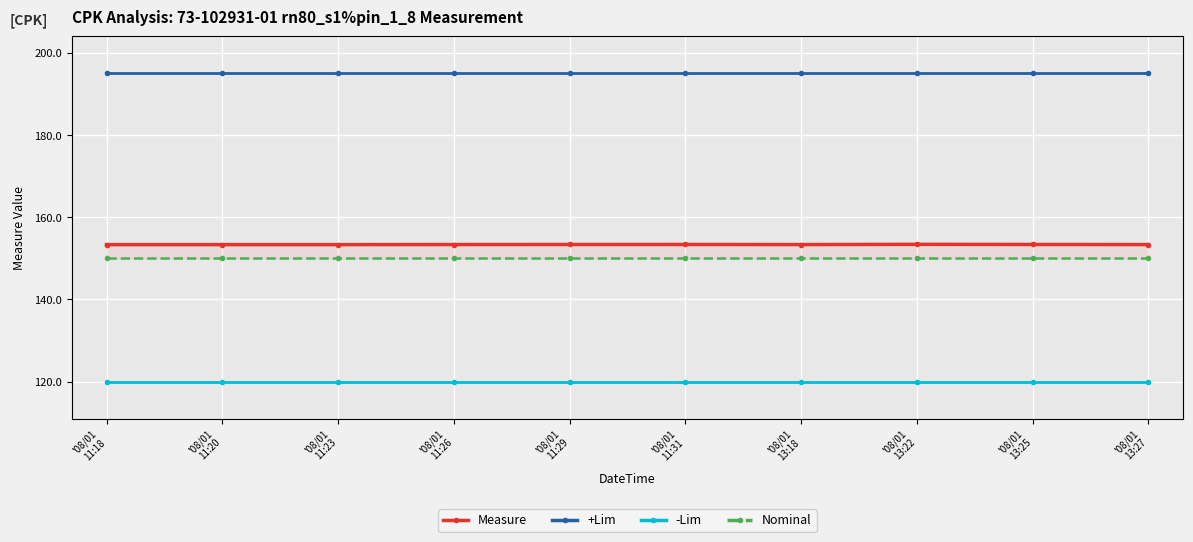

What value does the +Lim series have at '08/01
13:22?

195